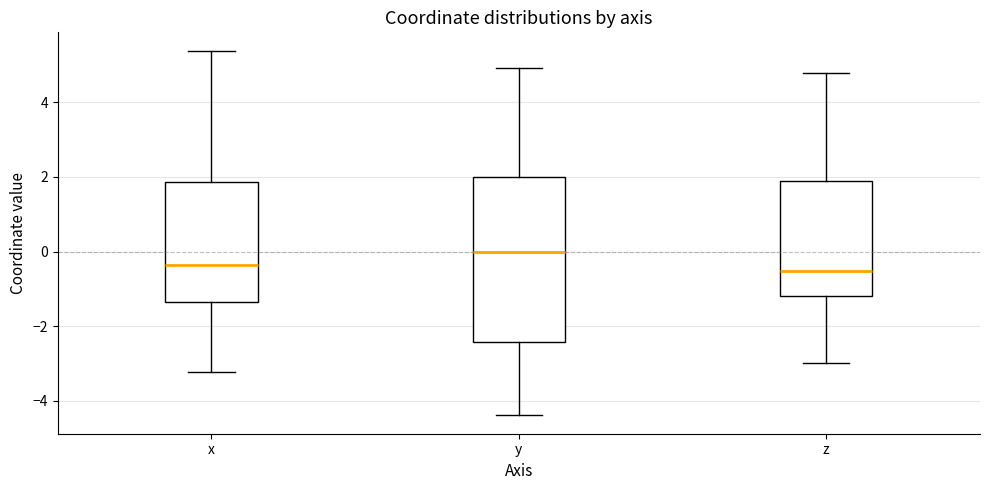

Reading left to right, transcribe this box plot: for each box, give where its median line is, the range the box spans, and where its two whiskers end, as read against the y-axis. The values are not printed on the chart, so give them approximately, as read against the axis.

x: median -0.4, box -1.4 to 1.8, whiskers -3.2 to 5.4
y: median 0.0, box -2.4 to 2.0, whiskers -4.4 to 5.0
z: median -0.6, box -1.2 to 2.0, whiskers -3.0 to 4.8